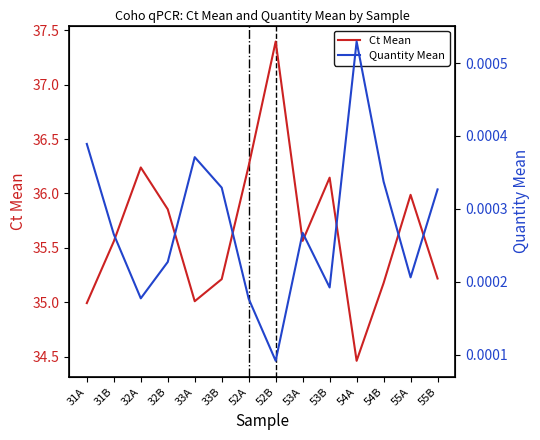

True or false: Quantity Mean and Ct Mean cross at least once.

False